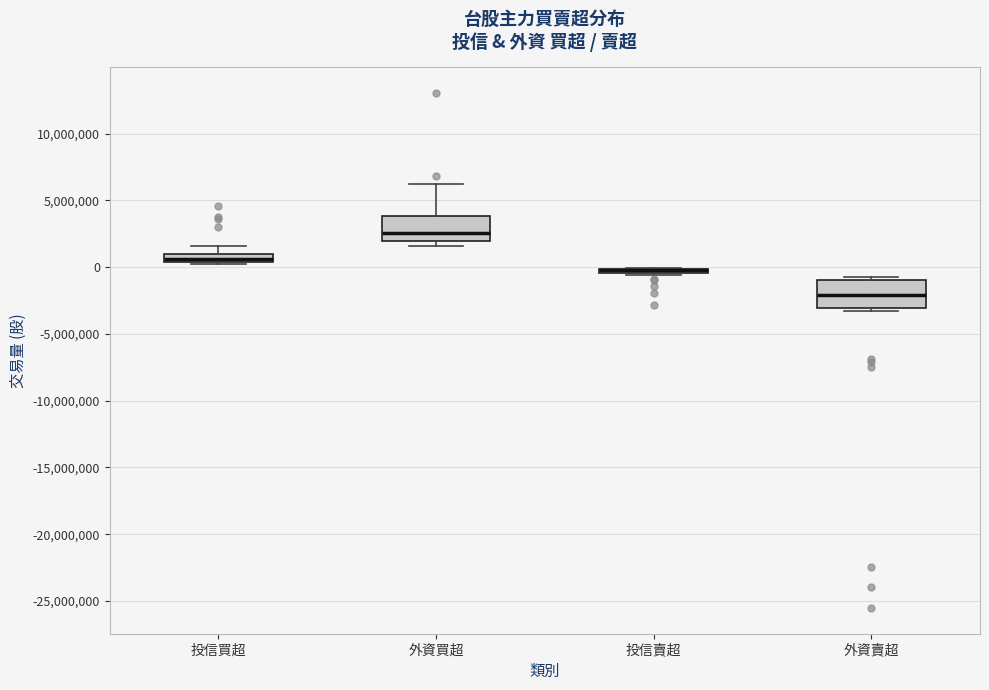

Where is the lower edge of the box for 外資賣超 on the y-axis? The values are not printed on the chart, so give them approximately, as read against the axis.

-3000000